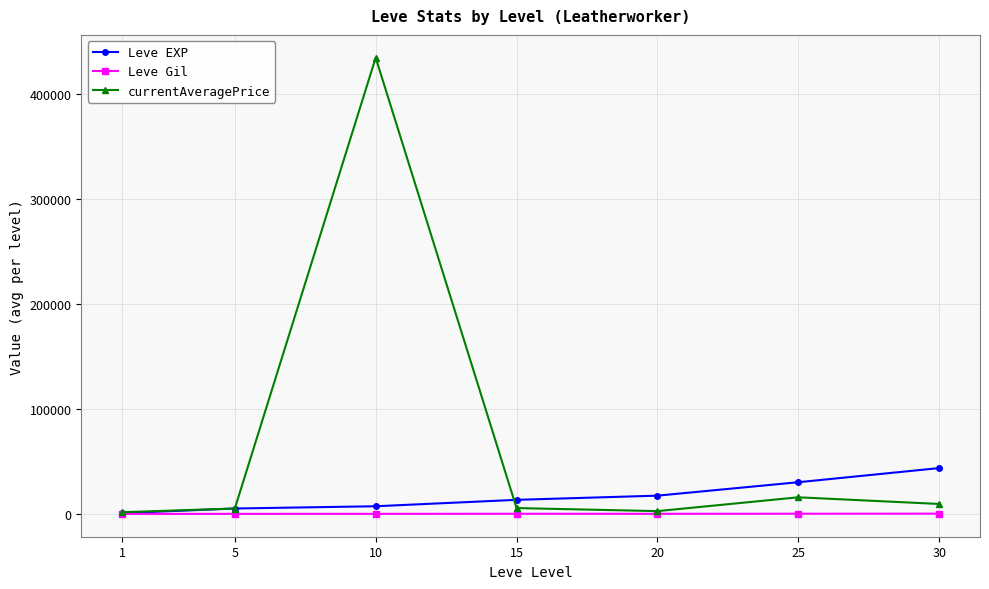

What is the maximum value shown in the chart?

434304.3